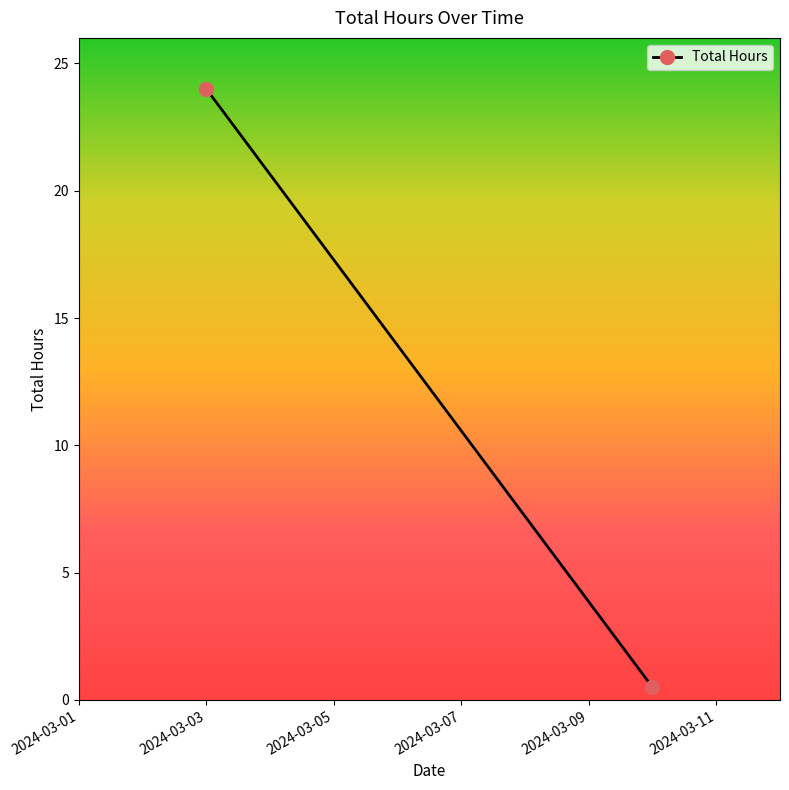

Is it true that the value at 2024-03-03 is 0.3?

False